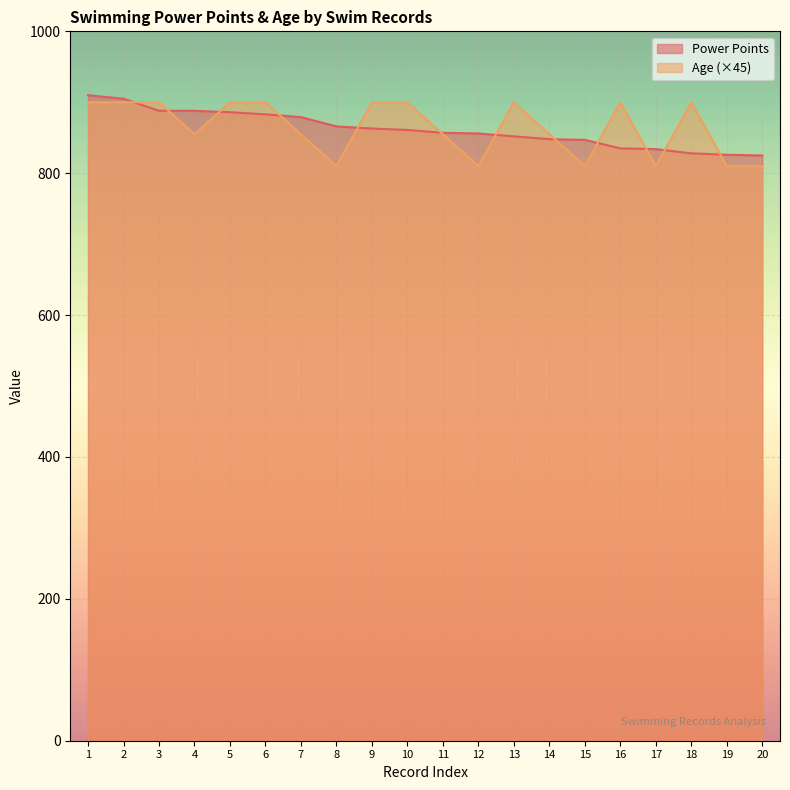

What is the minimum value shown in the chart?

810